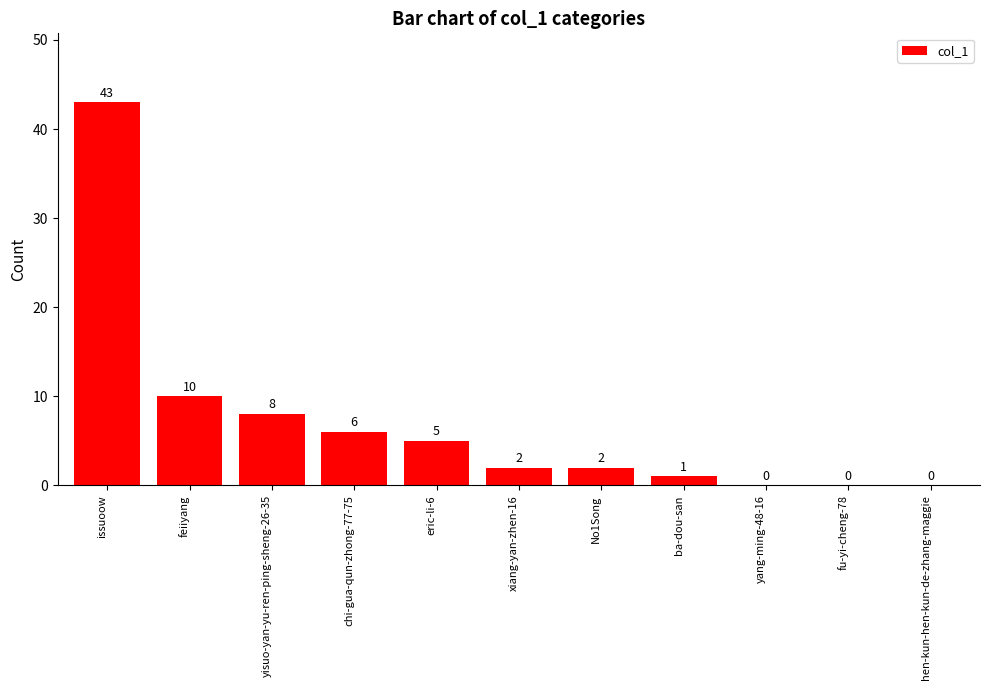

What is the sum of all values?

77